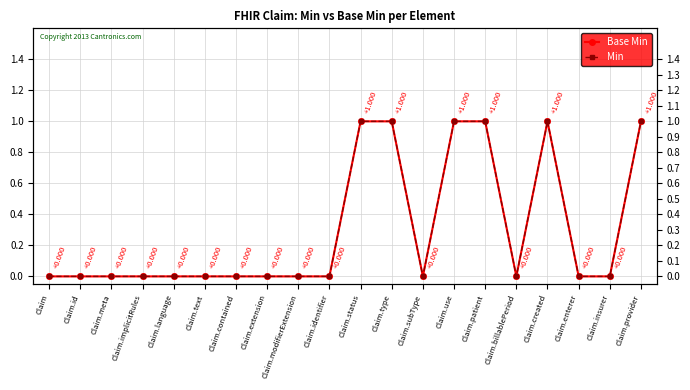

At how many categories does at least one series exceed 0?

6